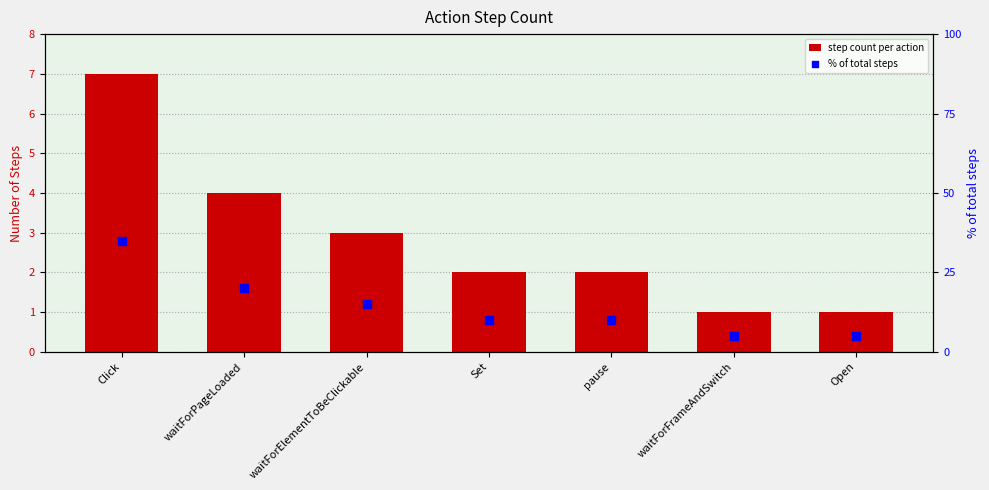

Which series contains the highest Y value?

% of total steps